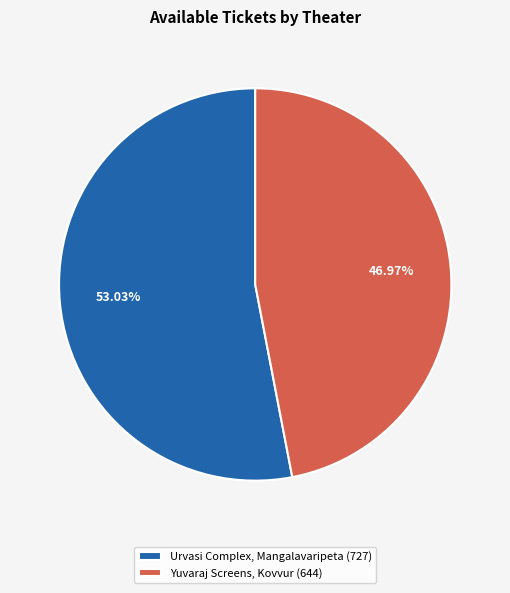

How much of the chart is everything except Urvasi Complex, Mangalavaripeta?

47.0%